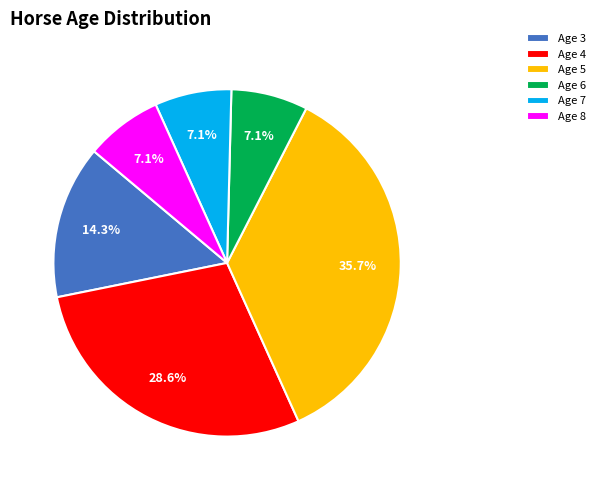

What percentage is the Age 6 slice, to the nearest percent?

7%